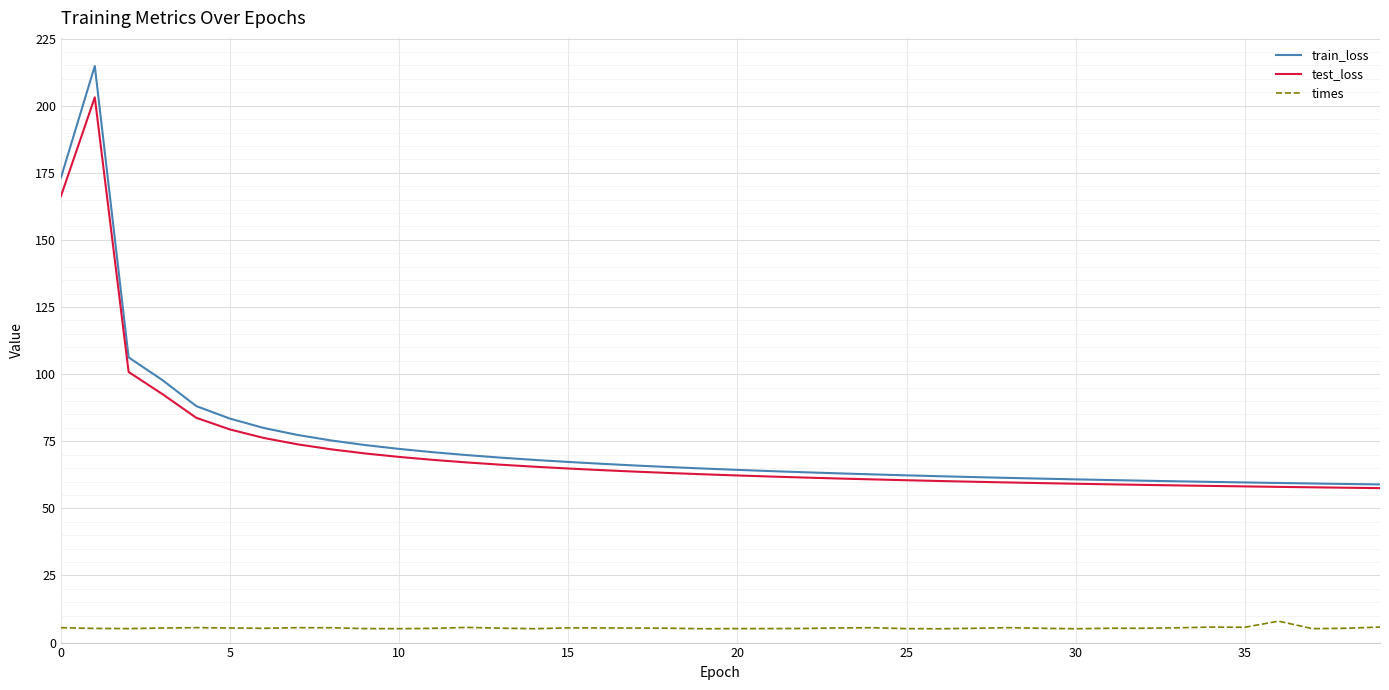

What is the minimum value for train_loss?

58.9